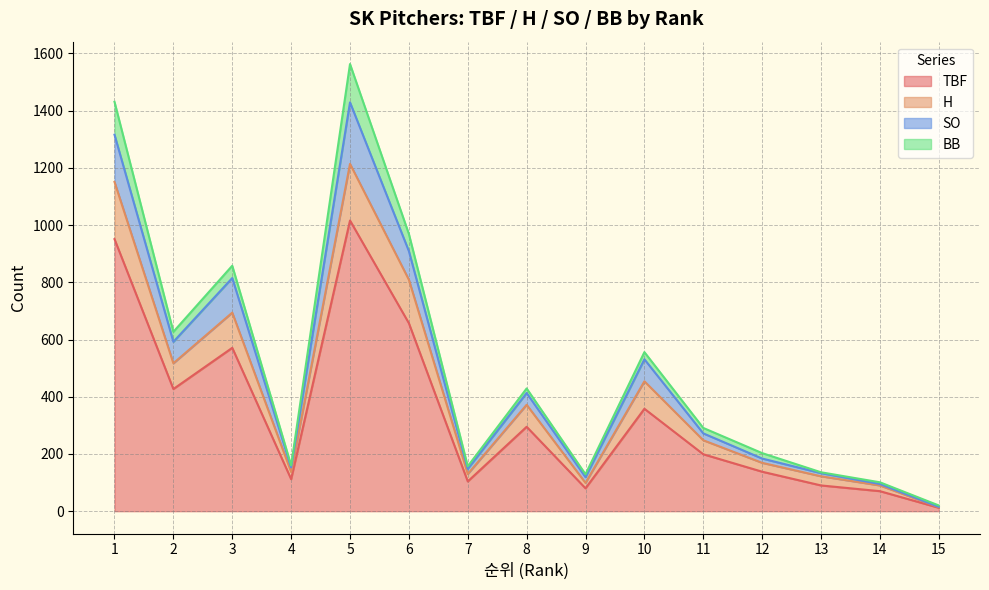

What is the maximum value for TBF?

1016